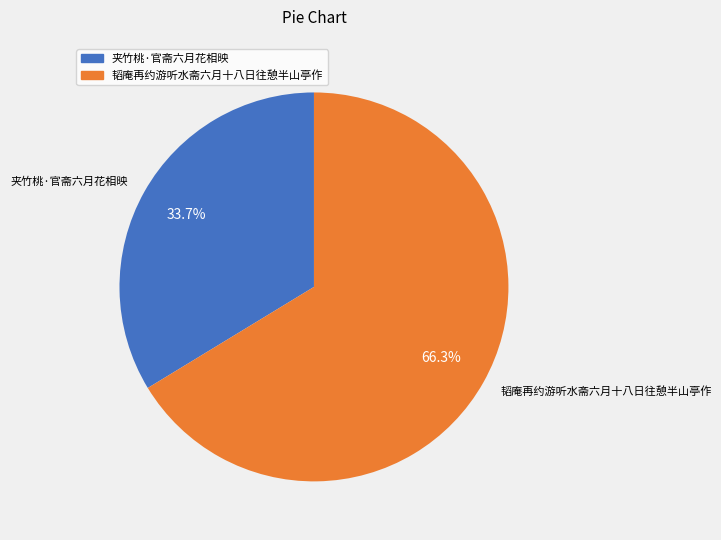

The 夹竹桃·官斋六月花相映 slice represents 45% of the pie. True or false?

False